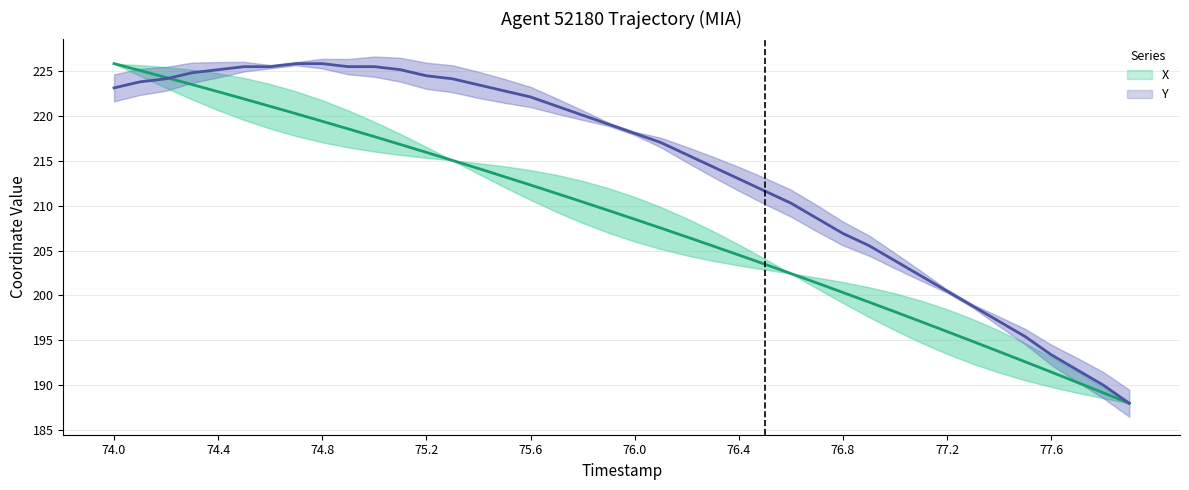

Which category has the highest value in the X series?

74.0